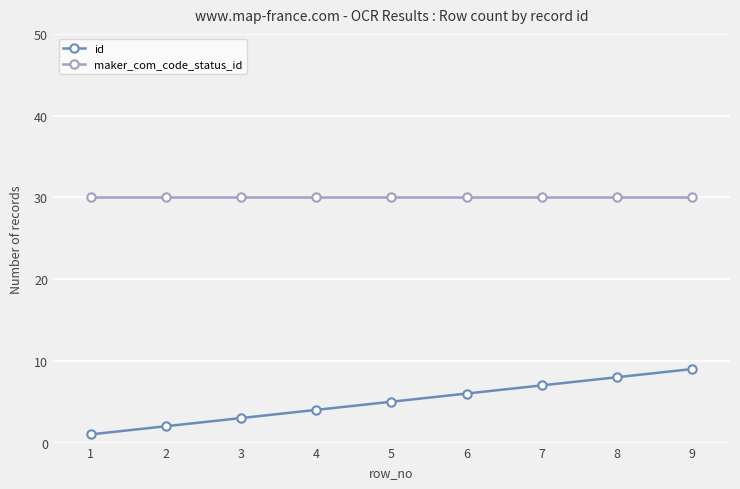

Rank the series by their maximum value, from lowest to highest.

id, maker_com_code_status_id